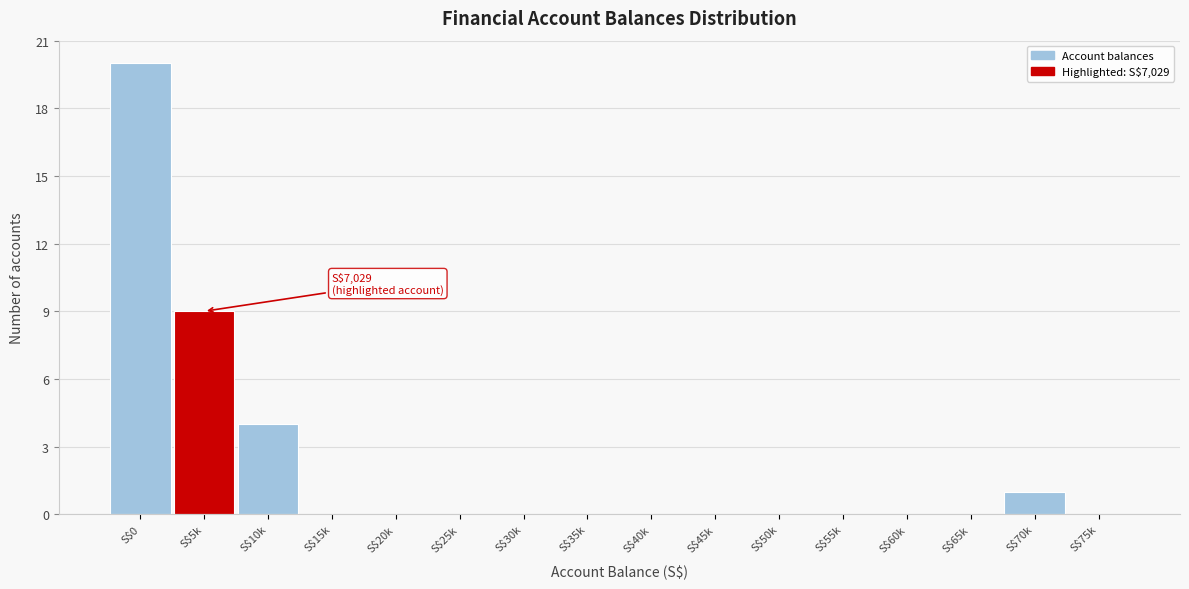

The value at S$15k is 0. True or false?

True